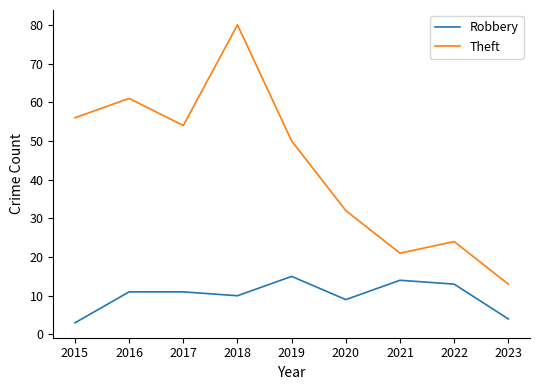

At 2021, list the series in order from smallest to largest.

Robbery, Theft